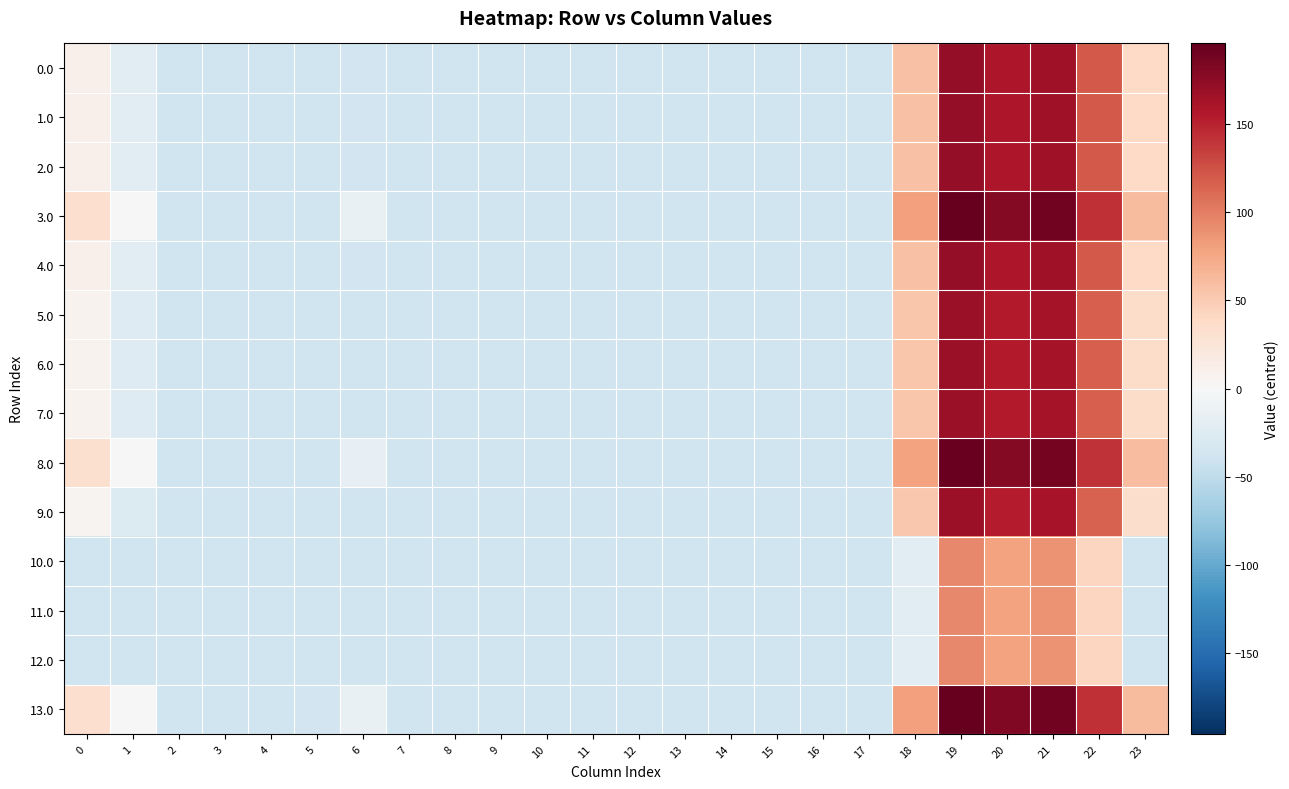

List the series in order of their peak value, highest first.

13.0, 3.0, 8.0, 0.0, 1.0, 2.0, 4.0, 5.0, 6.0, 7.0, 9.0, 10.0, 11.0, 12.0